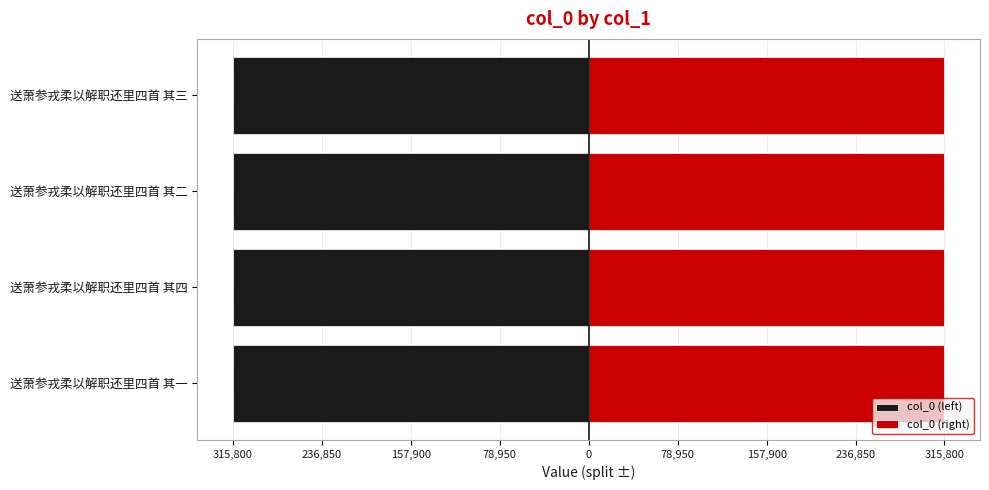

How many groups of bars are there?

4